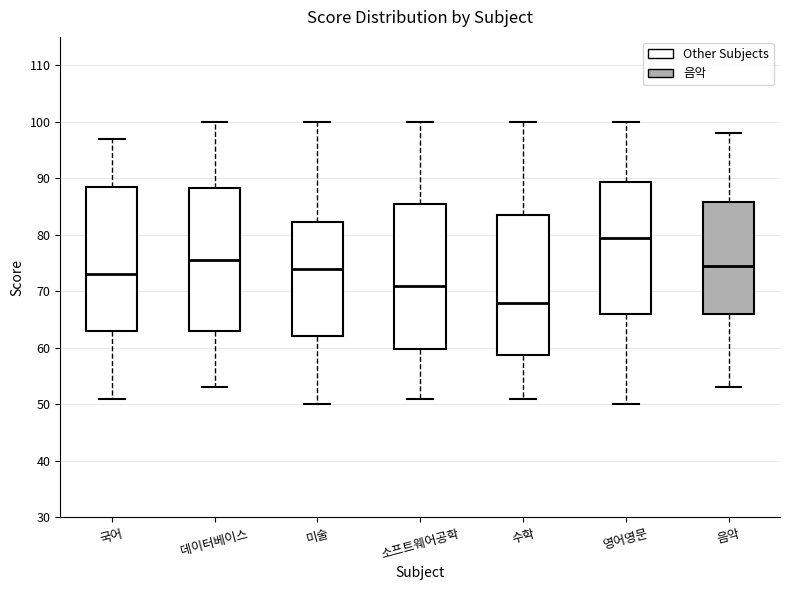

Reading left to right, read every box against the y-axis: the position of its median line, the range the box covers, and the ends of its whiskers. The values are not printed on the chart, so give them approximately, as read against the axis.

국어: median 73, box 63 to 89, whiskers 51 to 97
데이터베이스: median 76, box 63 to 88, whiskers 53 to 100
미술: median 74, box 62 to 82, whiskers 50 to 100
소프트웨어공학: median 71, box 60 to 86, whiskers 51 to 100
수학: median 68, box 59 to 84, whiskers 51 to 100
영어영문: median 80, box 66 to 89, whiskers 50 to 100
음악: median 75, box 66 to 86, whiskers 53 to 98